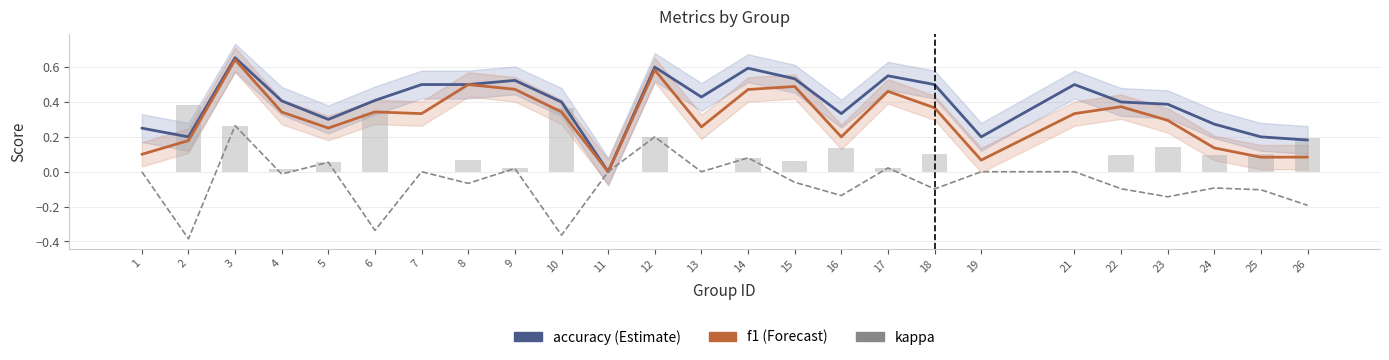

What is the difference between the highest and lowest values at 1?

0.2